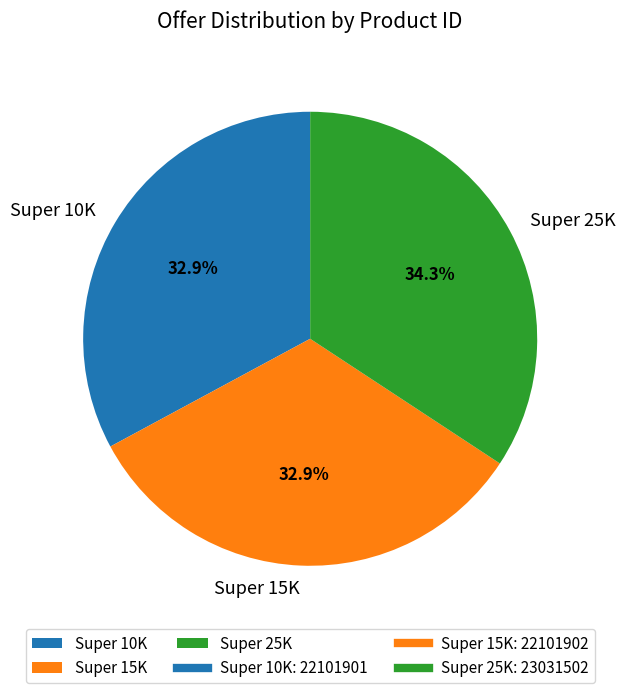

To the nearest percent, what is the average slice percentage?

33%